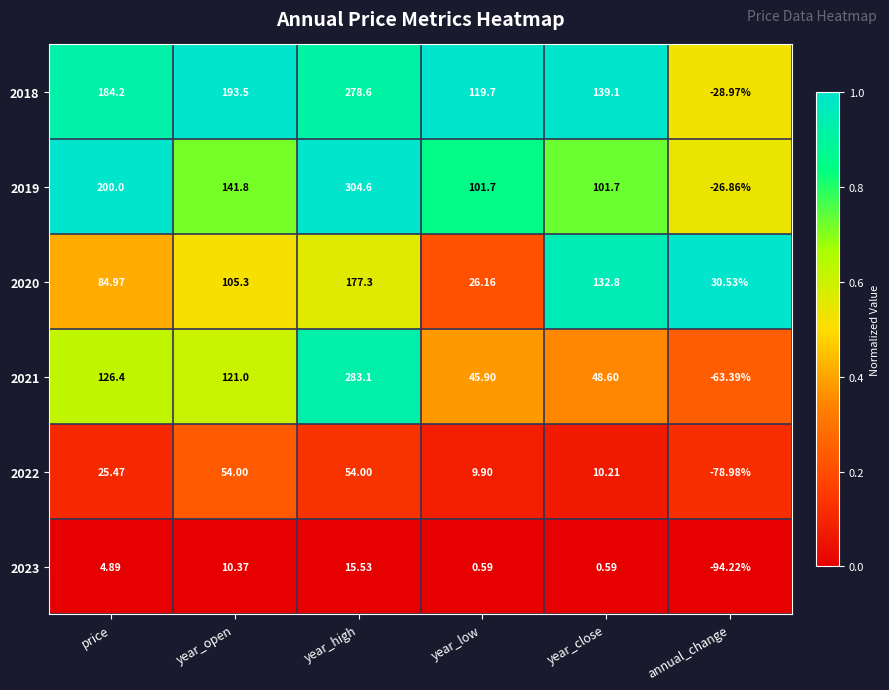

List the series in order of their peak value, lowest first.

2023, 2022, 2020, 2018, 2021, 2019